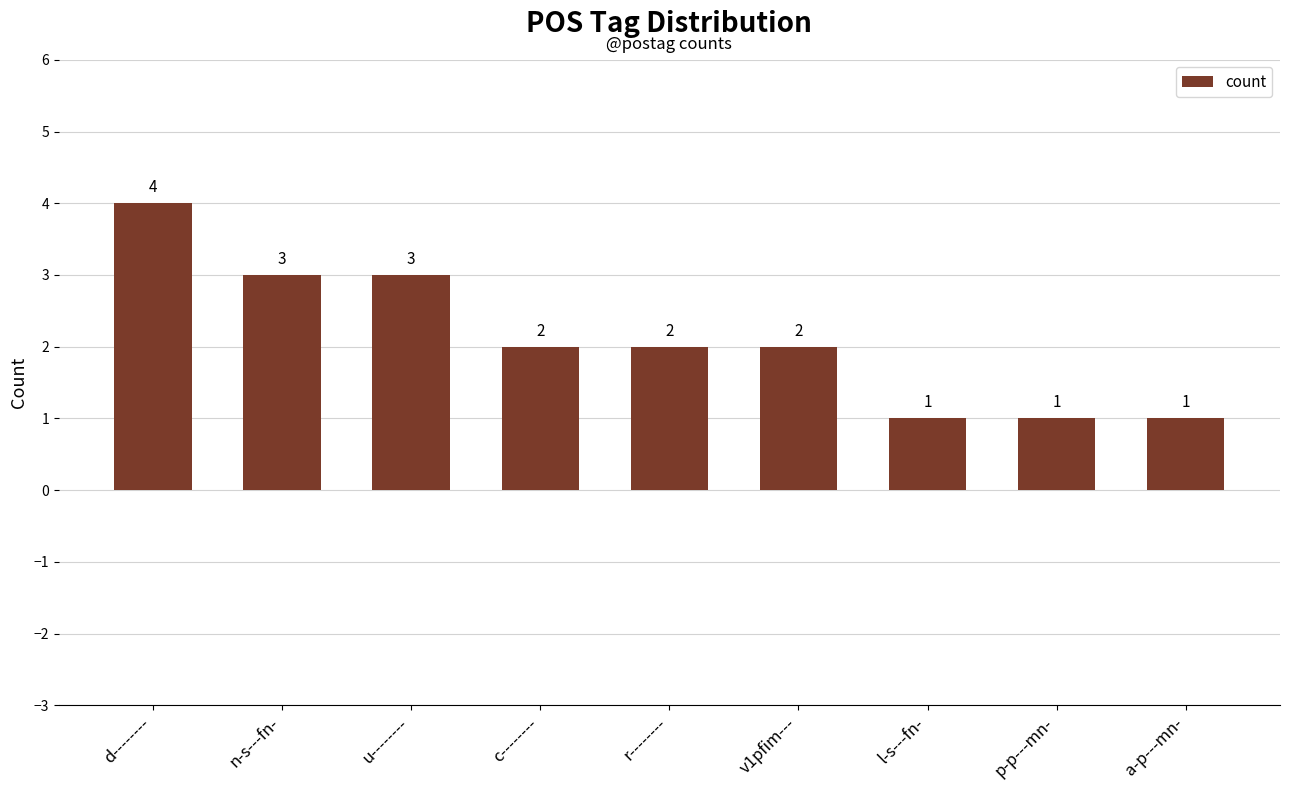

What position from the right is d--------?

9